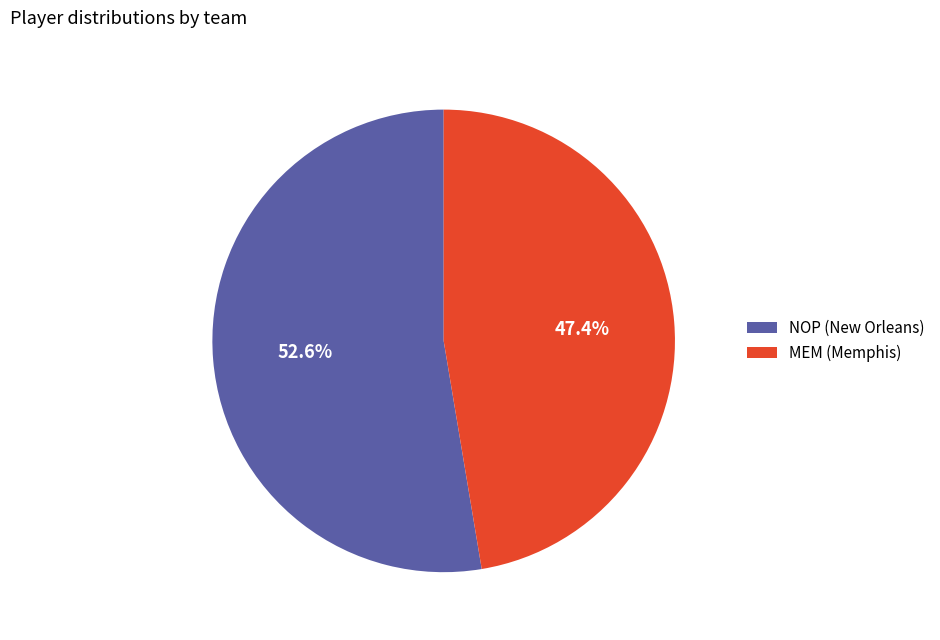

To the nearest percent, what is the difference between the largest and smallest slice percentages?

5%